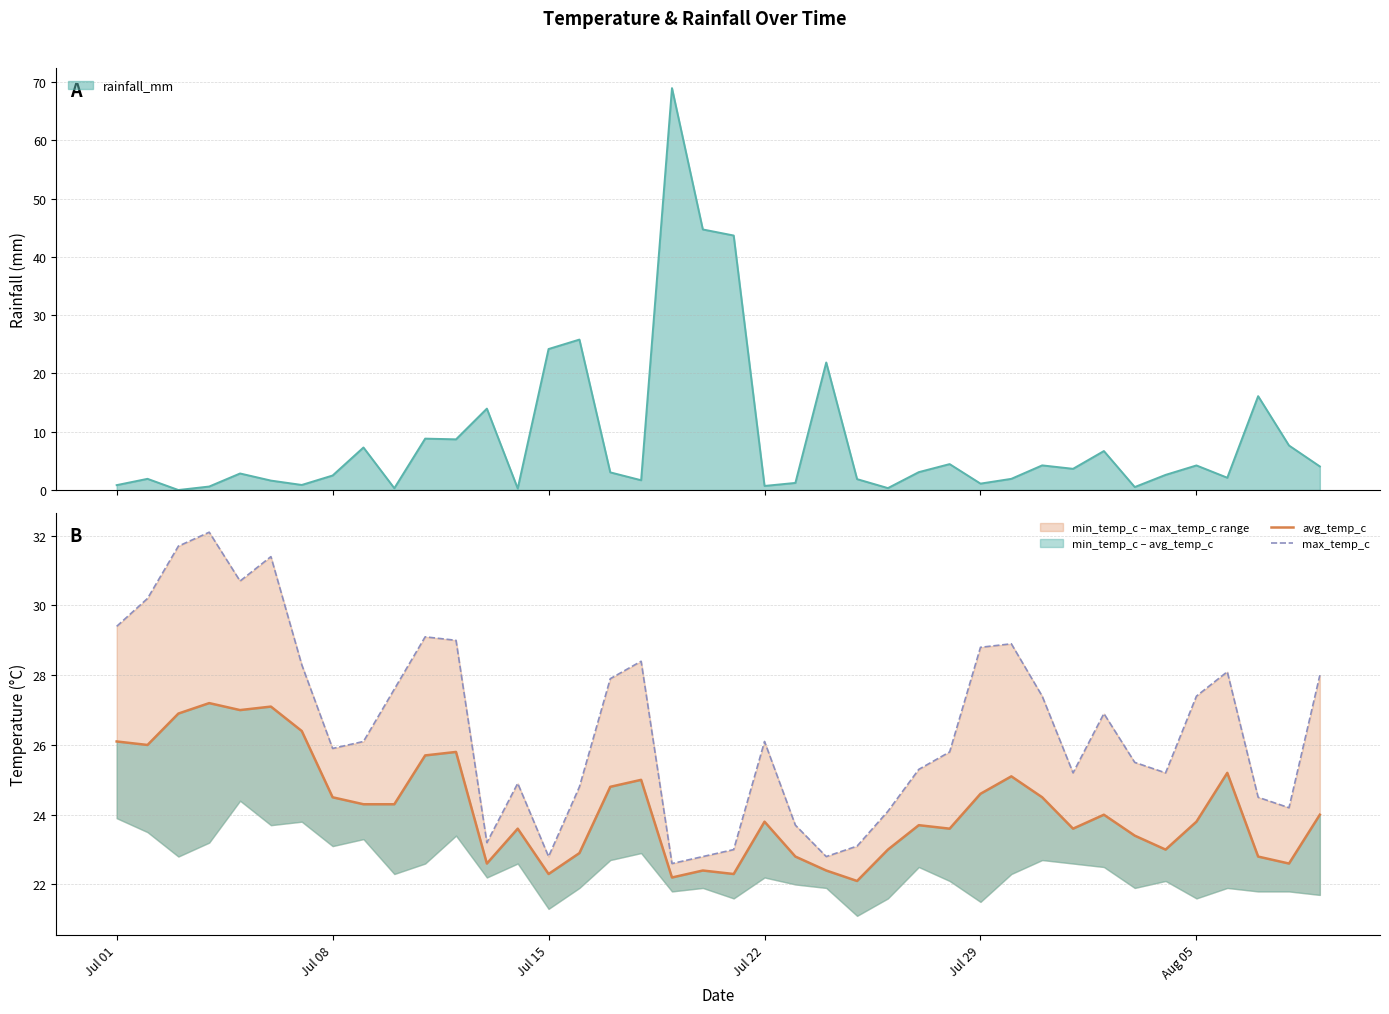

List the series in order of their peak value, highest first.

max_temp_c, avg_temp_c